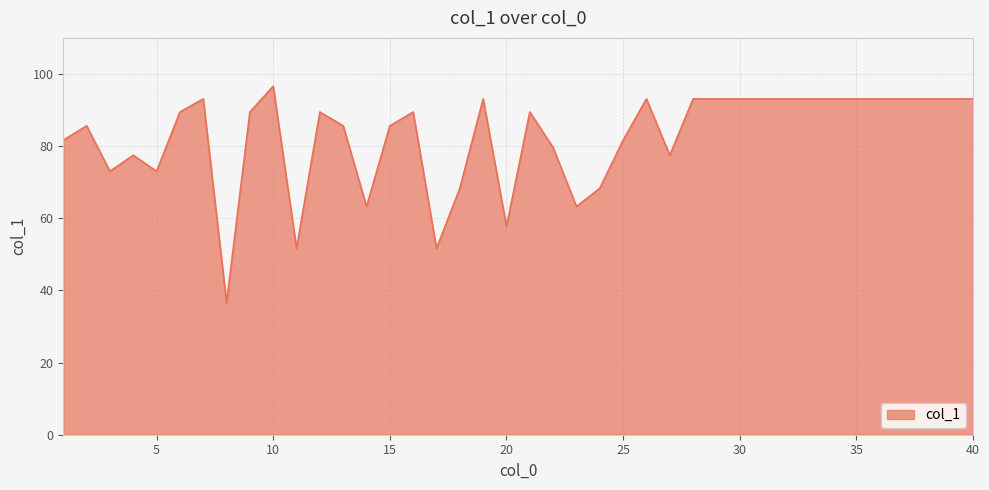

Count the number of values greater than 89.

22